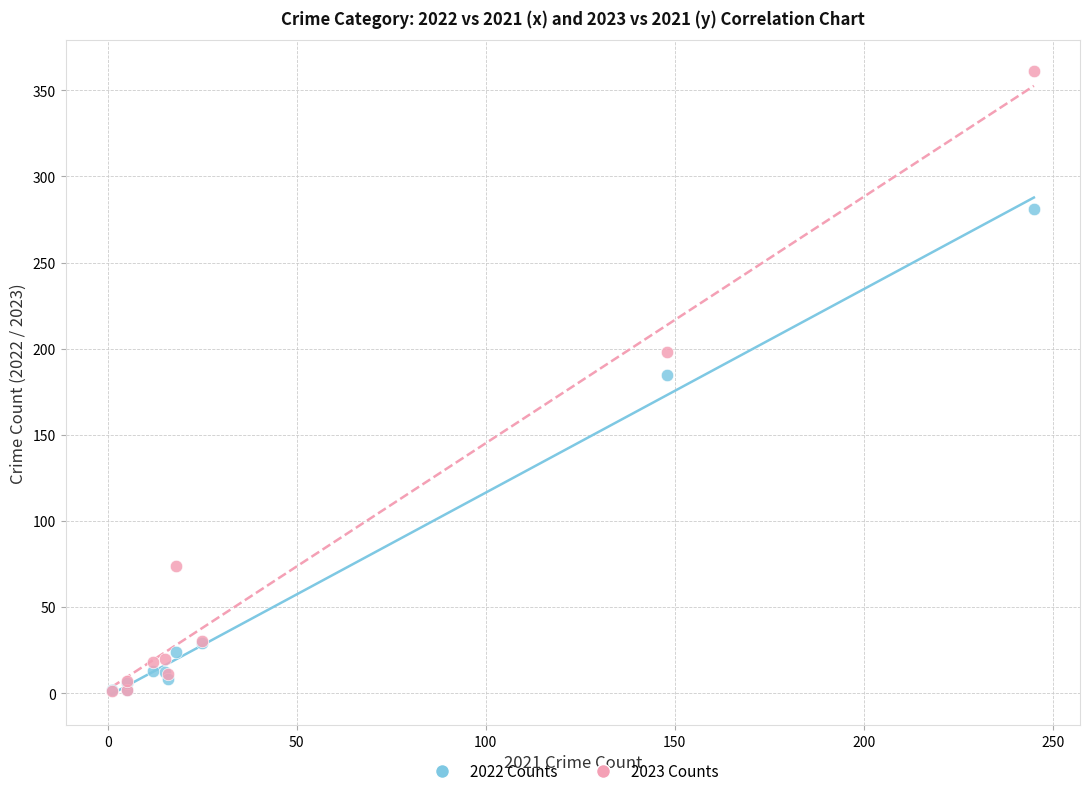

Which series contains the highest Y value?

2023 Counts